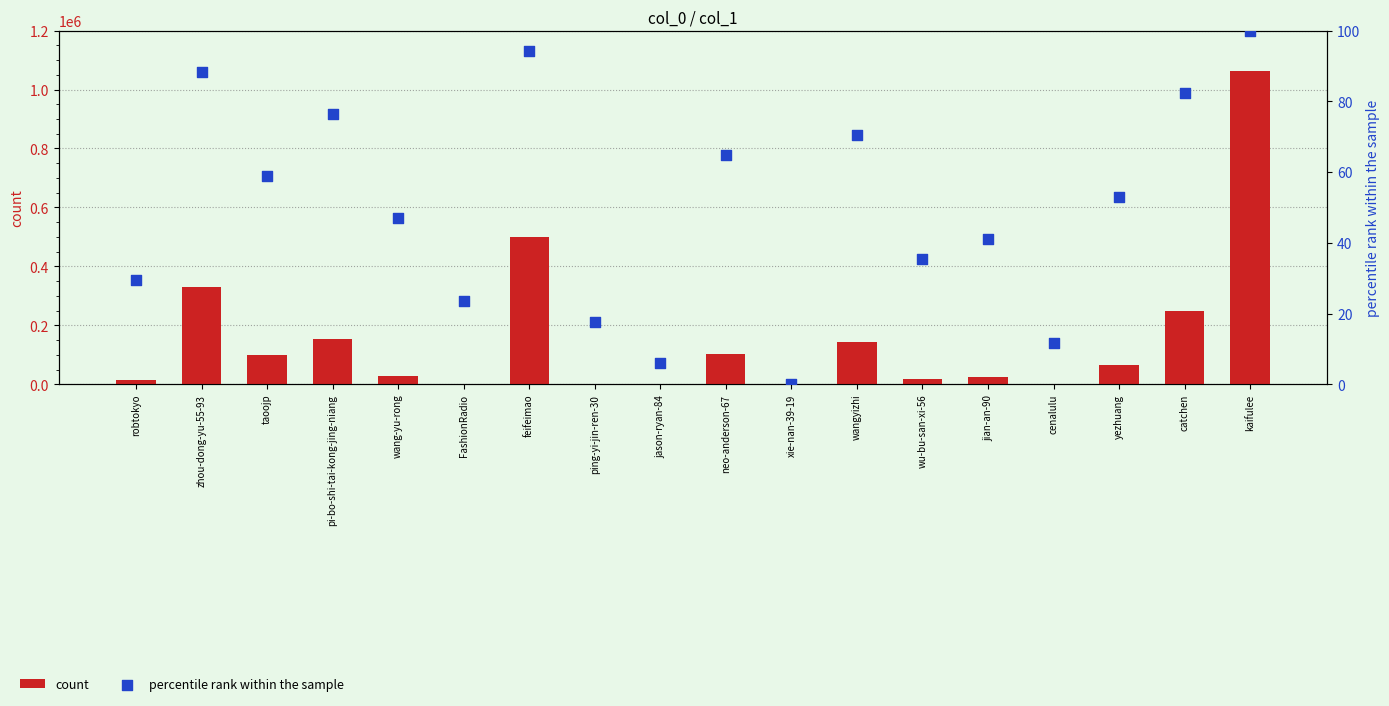

What is the total value across all series at xie-nan-39-19?

55.0